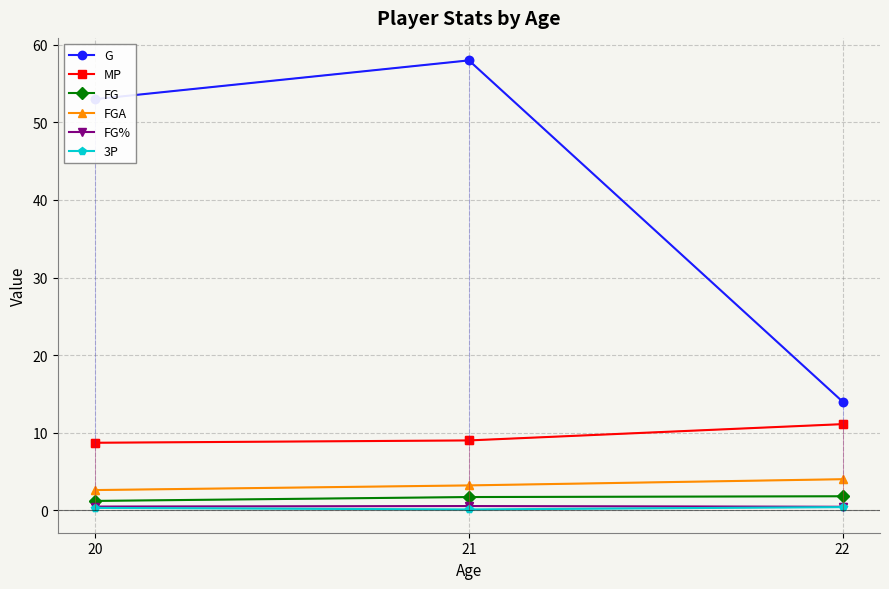

How many distinct data groups are displayed?

6